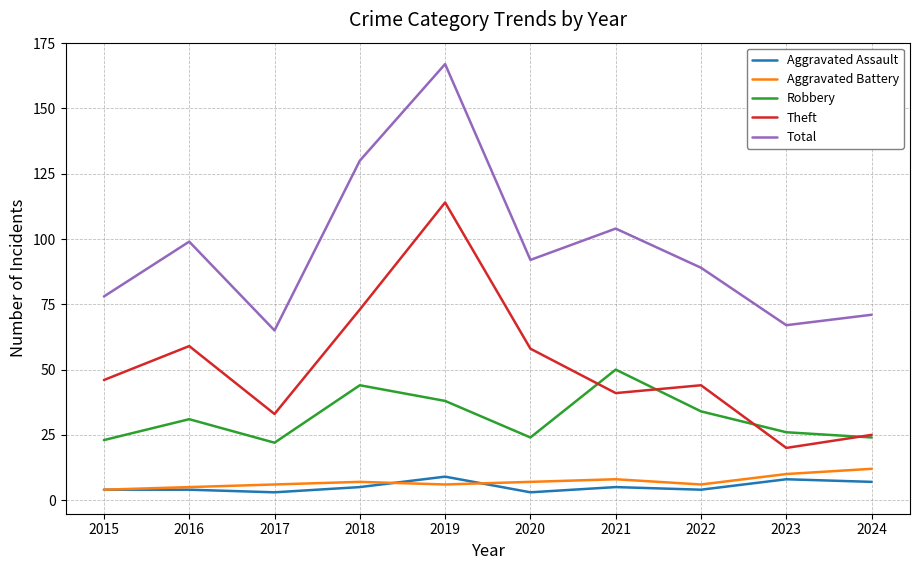

Which series has the largest range (max minus min)?

Total